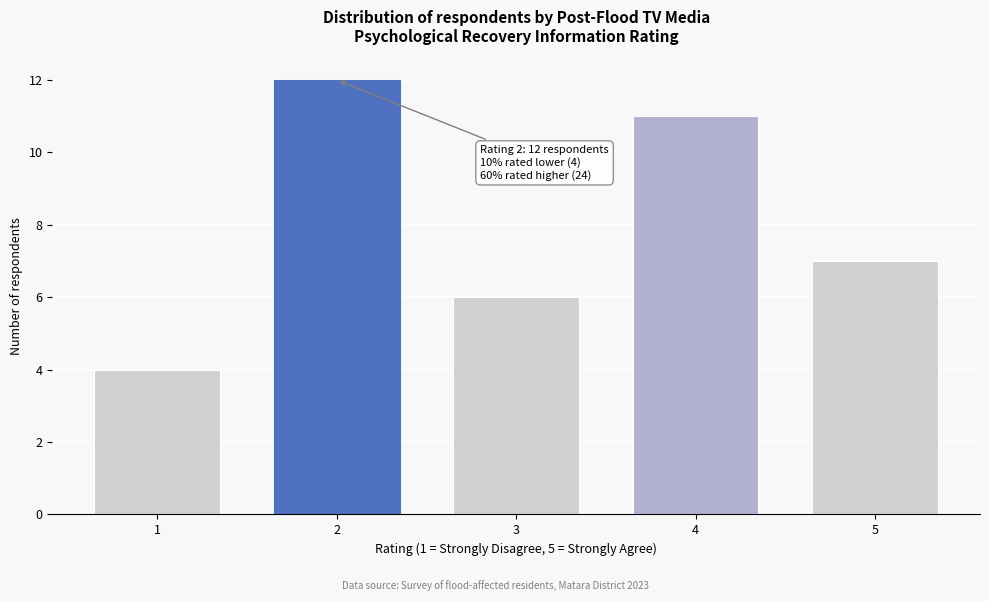

Reading left to right, transcribe all the data shown in this chart.

1=4	2=12	3=6	4=11	5=7